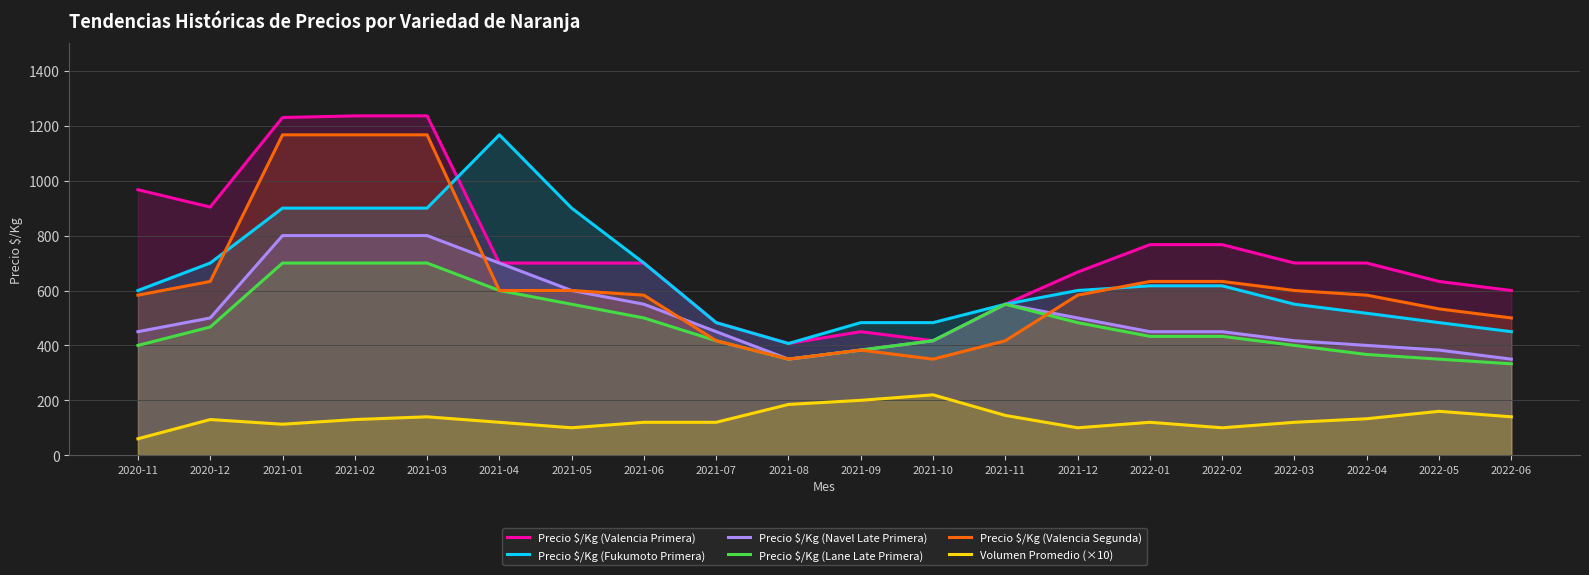

Where is the first local maximum for Precio $/Kg (Fukumoto Primera)?

2021-04